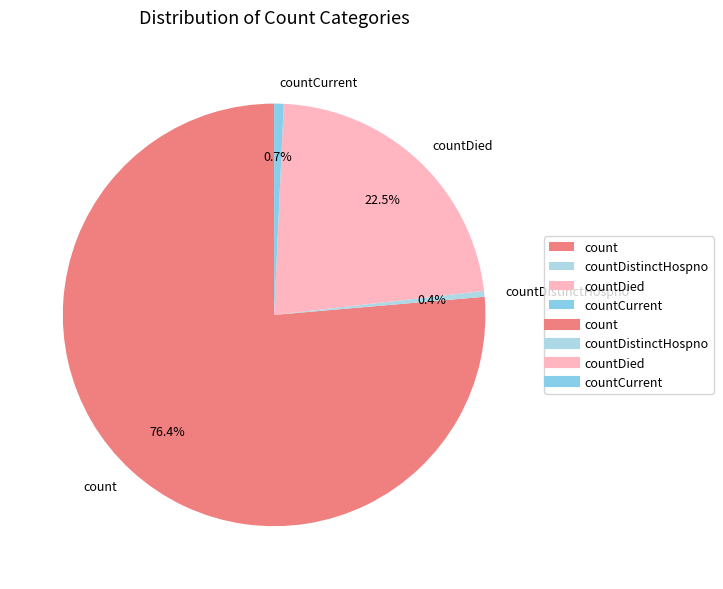

Is there a majority slice in this chart?

Yes